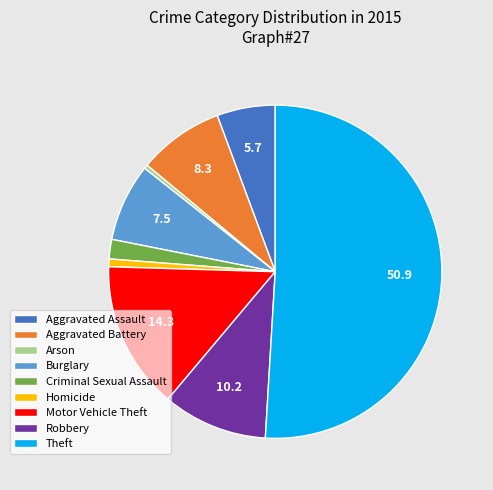

What is the majority slice?

Theft